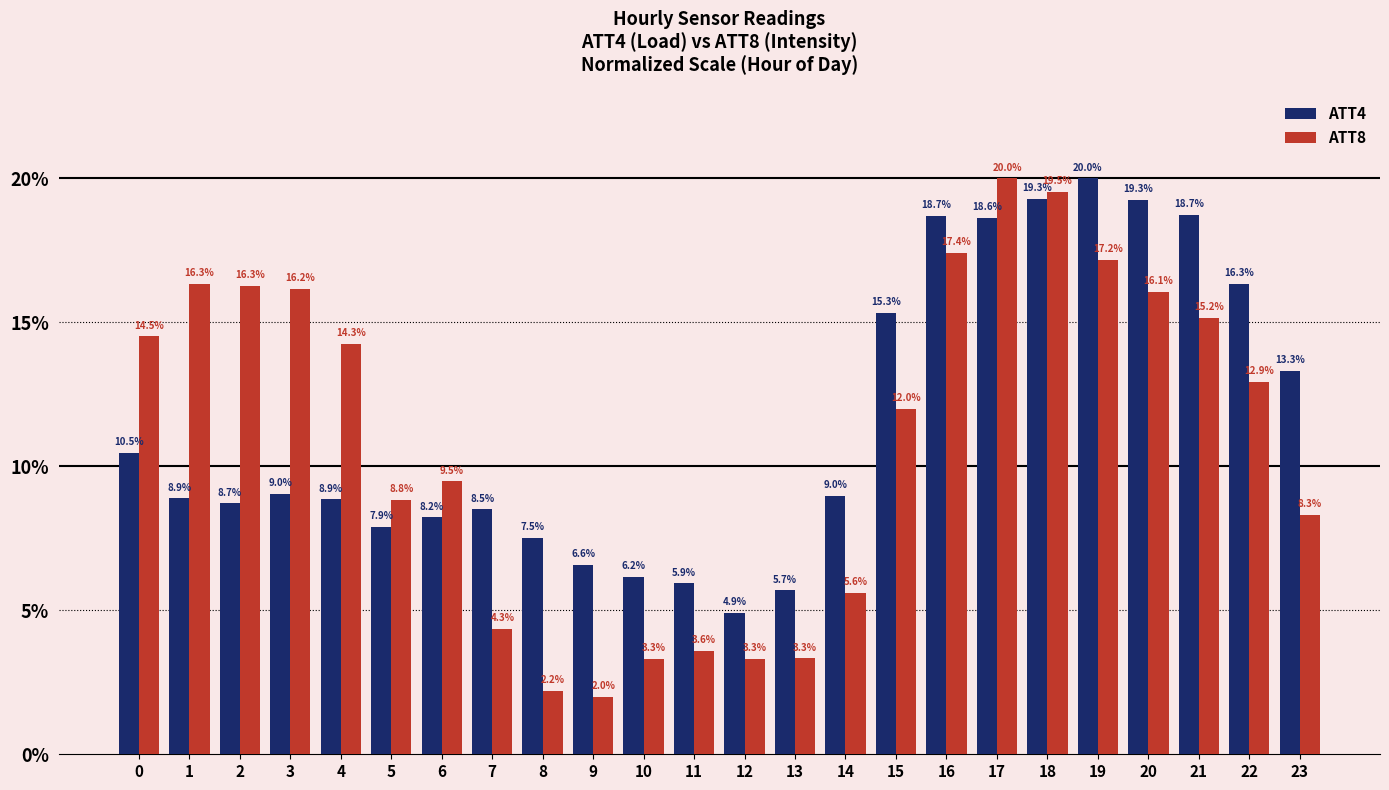

Reading right to left, transcribe all the data shown in this chart.

ATT4: 13.3	16.3	18.7	19.3	20.0	19.3	18.6	18.7	15.3	9.0	5.7	4.9	5.9	6.2	6.6	7.5	8.5	8.2	7.9	8.9	9.0	8.7	8.9	10.5
ATT8: 8.3	12.9	15.2	16.1	17.2	19.5	20.0	17.4	12.0	5.6	3.3	3.3	3.6	3.3	2.0	2.2	4.3	9.5	8.8	14.3	16.2	16.3	16.3	14.5